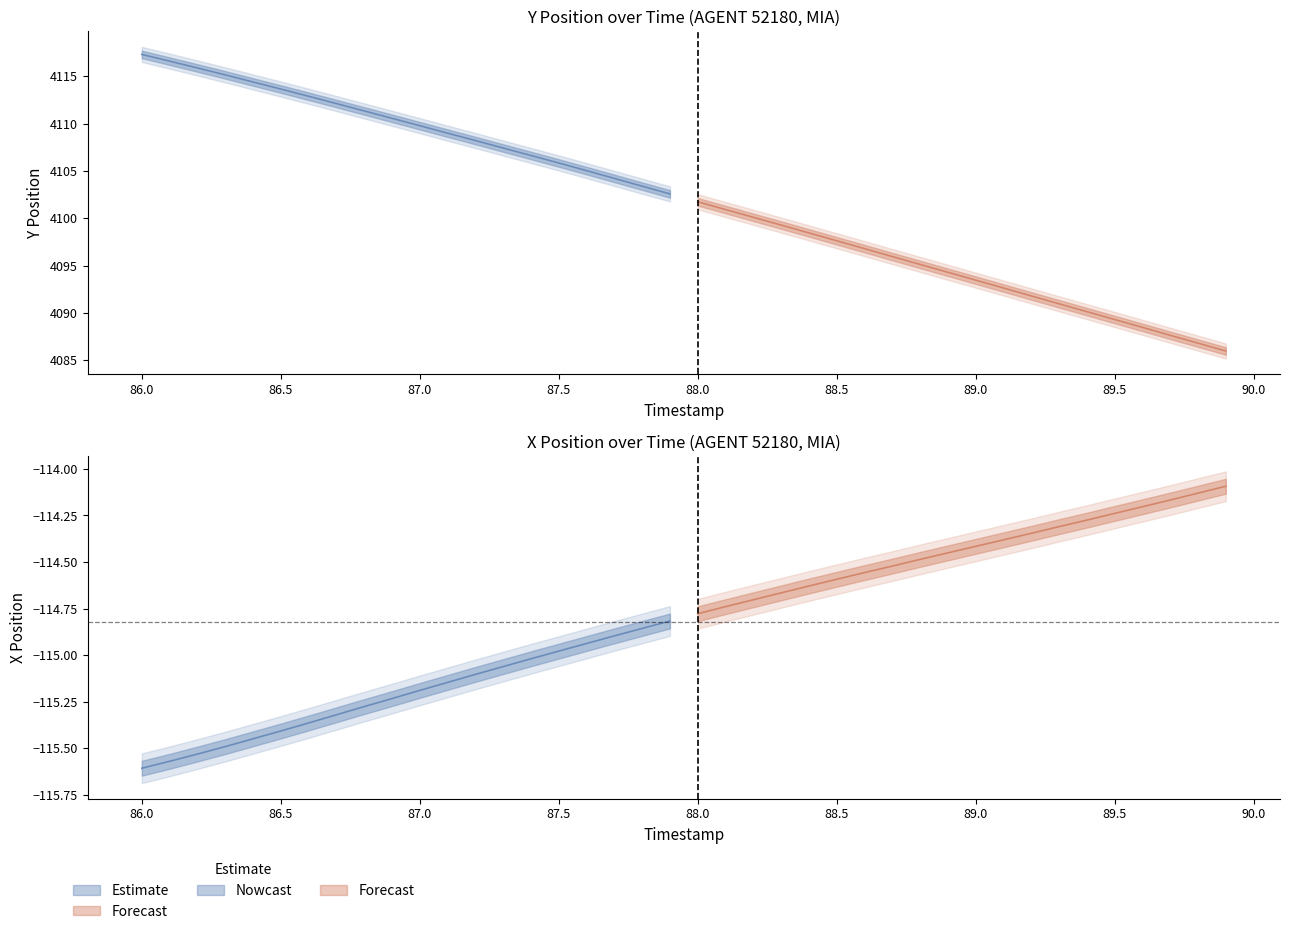

Reading left to right, extract all data points from this chart.

Y: 86.0=4117.3	86.1=4116.6	86.2=4115.9	86.3=4115.2	86.4=4114.4	86.5=4113.7	86.6=4112.9	86.7=4112.1	86.8=4111.4	86.9=4110.6	87.0=4109.8	87.1=4109.0	87.2=4108.2	87.3=4107.4	87.4=4106.6	87.5=4105.9	87.6=4105.0	87.7=4104.2	87.8=4103.4	87.9=4102.6	88.0=4101.8	88.1=4100.9	88.2=4100.1	88.3=4099.3	88.4=4098.5	88.5=4097.6	88.6=4096.8	88.7=4096.0	88.8=4095.1	88.9=4094.3	89.0=4093.5	89.1=4092.6	89.2=4091.8	89.3=4091.0	89.4=4090.1	89.5=4089.3	89.6=4088.5	89.7=4087.6	89.8=4086.8	89.9=4086.0
X: 86.0=-115.6	86.1=-115.6	86.2=-115.5	86.3=-115.5	86.4=-115.5	86.5=-115.4	86.6=-115.4	86.7=-115.3	86.8=-115.3	86.9=-115.2	87.0=-115.2	87.1=-115.1	87.2=-115.1	87.3=-115.1	87.4=-115.0	87.5=-115.0	87.6=-114.9	87.7=-114.9	87.8=-114.9	87.9=-114.8	88.0=-114.8	88.1=-114.7	88.2=-114.7	88.3=-114.7	88.4=-114.6	88.5=-114.6	88.6=-114.6	88.7=-114.5	88.8=-114.5	88.9=-114.5	89.0=-114.4	89.1=-114.4	89.2=-114.3	89.3=-114.3	89.4=-114.3	89.5=-114.2	89.6=-114.2	89.7=-114.2	89.8=-114.1	89.9=-114.1